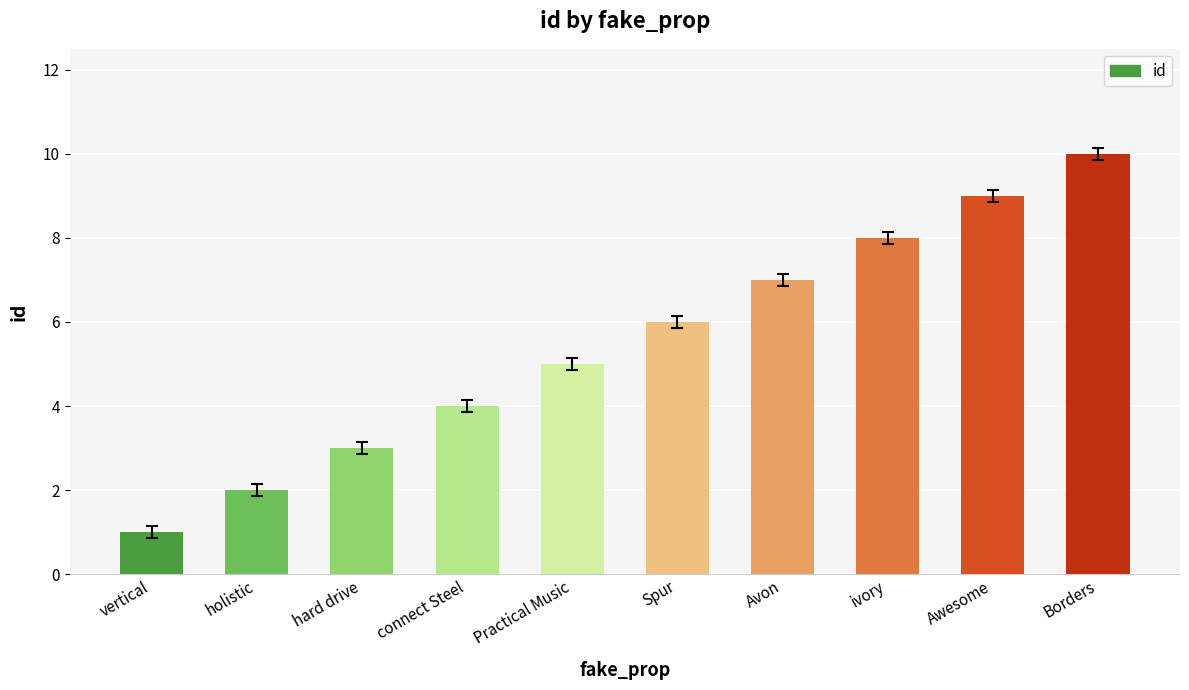

Are the bars horizontal?

No